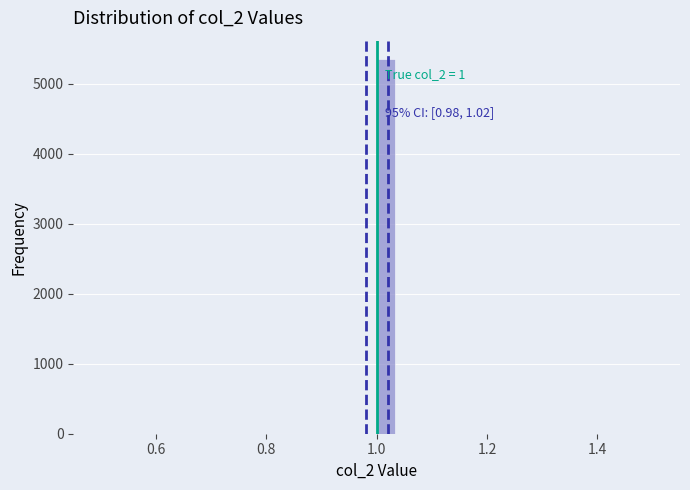

Around what value on the x-axis is the tallest bar? Give the approximate position of its centre, as read against the axis.

1.02